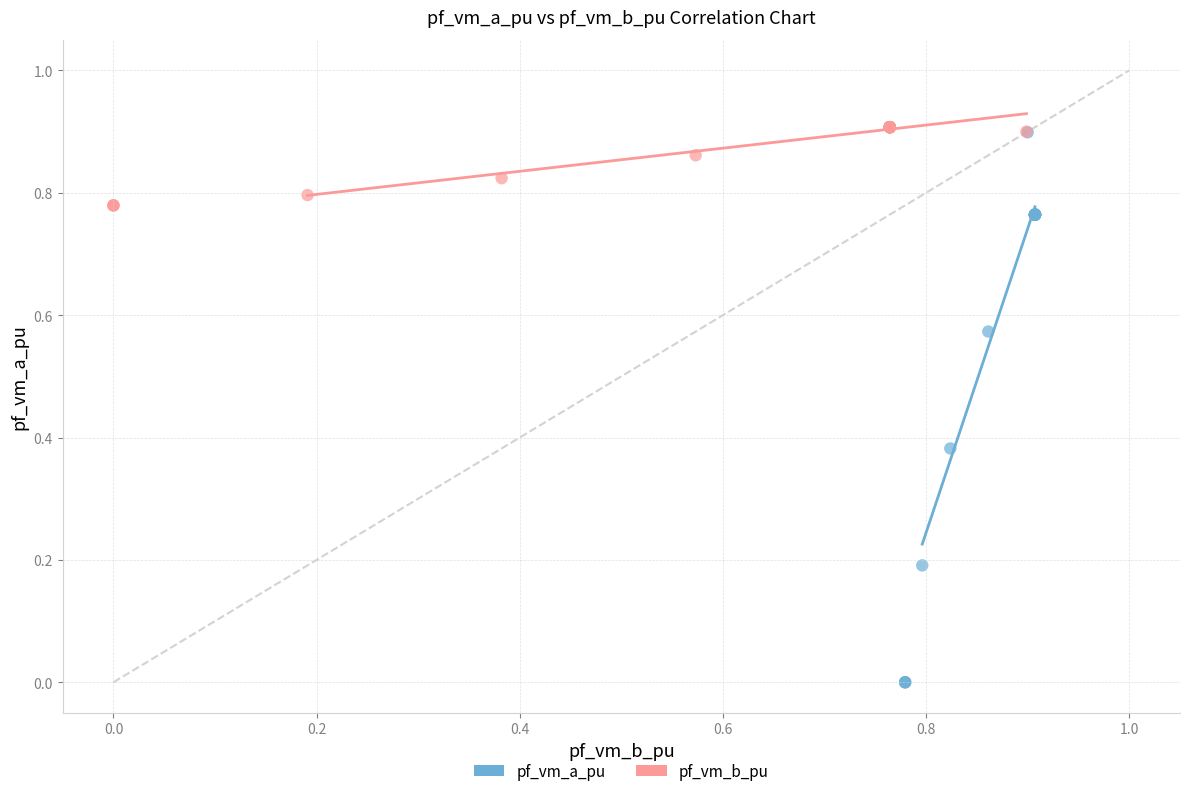

Which series has the largest Y range (max minus min)?

pf_vm_a_pu